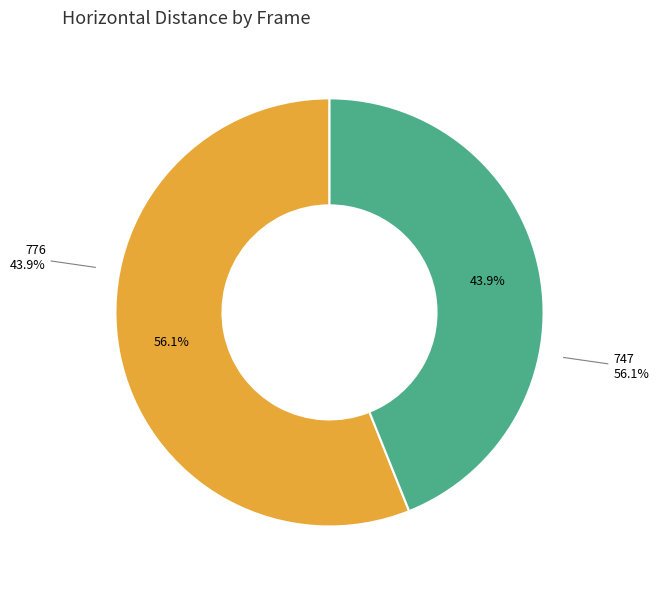

Approximately how many times larger is the value at 776 compared to 747?

0.8